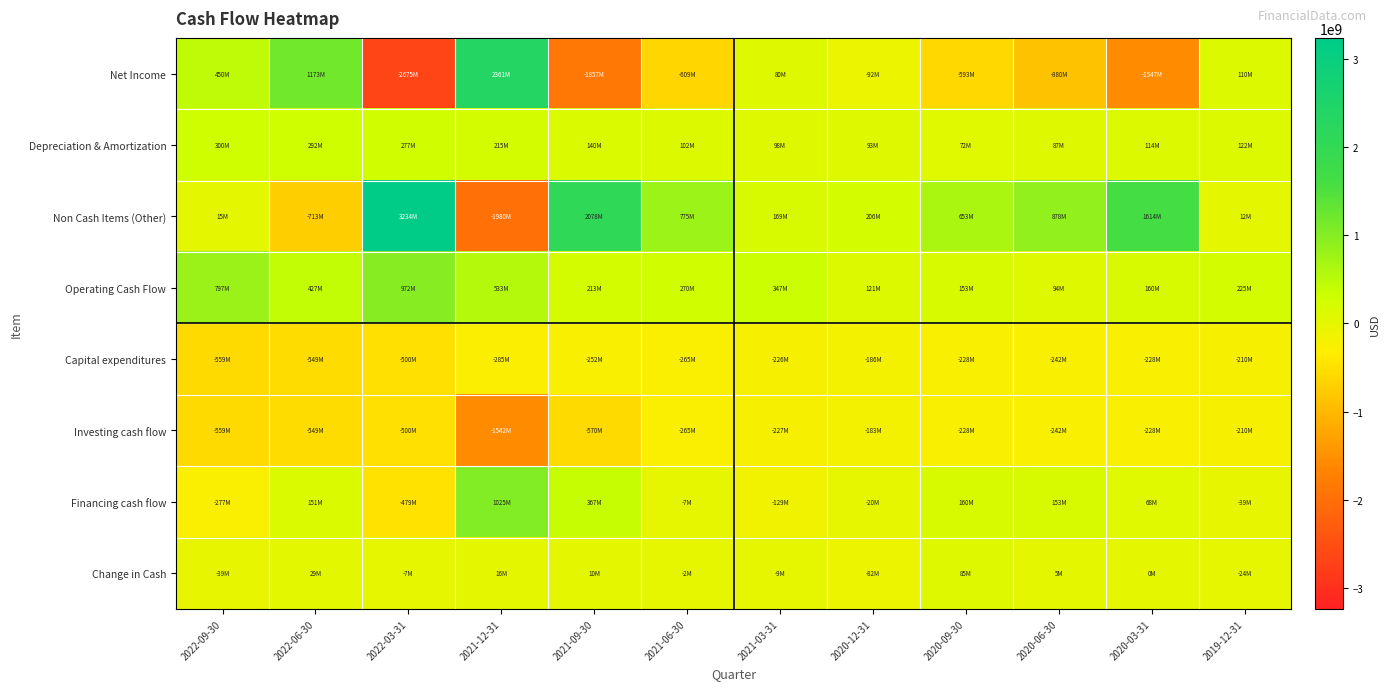

Reading right to left, what are all the values shown in this chart?

Net Income: 2019-12-31=110000000	2020-03-31=-1547000000	2020-06-30=-880000000	2020-09-30=-593000000	2020-12-31=-92000000	2021-03-31=80000000	2021-06-30=-609000000	2021-09-30=-1857000000	2021-12-31=2361000000	2022-03-31=-2675000000	2022-06-30=1173000000	2022-09-30=450000000
Depreciation & Amortization: 2019-12-31=122000000	2020-03-31=114000000	2020-06-30=87000000	2020-09-30=72000000	2020-12-31=93000000	2021-03-31=98000000	2021-06-30=102000000	2021-09-30=140000000	2021-12-31=215000000	2022-03-31=277000000	2022-06-30=292000000	2022-09-30=300000000
Non Cash Items (Other): 2019-12-31=12000000	2020-03-31=1614000000	2020-06-30=878000000	2020-09-30=653000000	2020-12-31=206000000	2021-03-31=169000000	2021-06-30=775000000	2021-09-30=2078000000	2021-12-31=-1980000000	2022-03-31=3234000000	2022-06-30=-713000000	2022-09-30=15000000
Operating Cash Flow: 2019-12-31=225000000	2020-03-31=160000000	2020-06-30=94000000	2020-09-30=153000000	2020-12-31=121000000	2021-03-31=347000000	2021-06-30=270000000	2021-09-30=213000000	2021-12-31=533000000	2022-03-31=972000000	2022-06-30=427000000	2022-09-30=797000000
Capital expenditures: 2019-12-31=-210000000	2020-03-31=-228000000	2020-06-30=-242000000	2020-09-30=-228000000	2020-12-31=-186000000	2021-03-31=-226000000	2021-06-30=-265000000	2021-09-30=-252000000	2021-12-31=-285000000	2022-03-31=-500000000	2022-06-30=-549000000	2022-09-30=-559000000
Investing cash flow: 2019-12-31=-210000000	2020-03-31=-228000000	2020-06-30=-242000000	2020-09-30=-228000000	2020-12-31=-183000000	2021-03-31=-227000000	2021-06-30=-265000000	2021-09-30=-570000000	2021-12-31=-1542000000	2022-03-31=-500000000	2022-06-30=-549000000	2022-09-30=-559000000
Financing cash flow: 2019-12-31=-39000000	2020-03-31=68000000	2020-06-30=153000000	2020-09-30=160000000	2020-12-31=-20000000	2021-03-31=-129000000	2021-06-30=-7000000	2021-09-30=367000000	2021-12-31=1025000000	2022-03-31=-479000000	2022-06-30=151000000	2022-09-30=-277000000
Change in Cash: 2019-12-31=-24000000	2020-03-31=0	2020-06-30=5000000	2020-09-30=85000000	2020-12-31=-82000000	2021-03-31=-9000000	2021-06-30=-2000000	2021-09-30=10000000	2021-12-31=16000000	2022-03-31=-7000000	2022-06-30=29000000	2022-09-30=-39000000